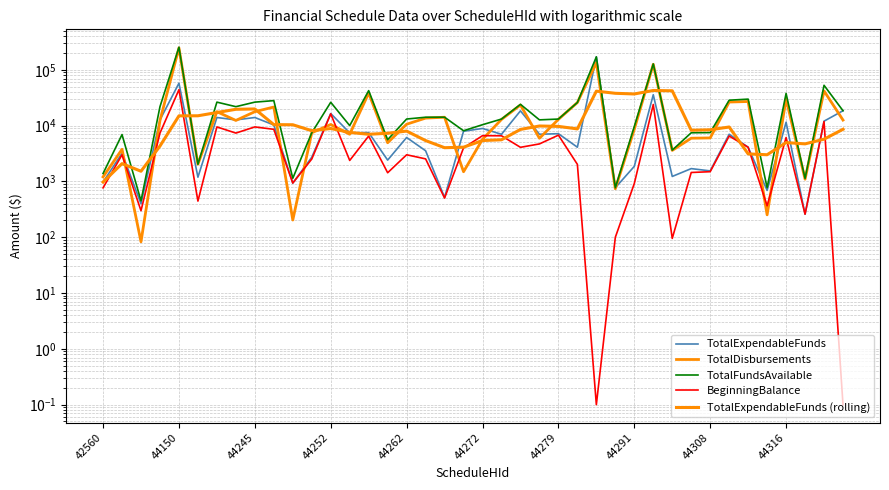

How many values in the TotalDisbursements series exceed 12422?

20